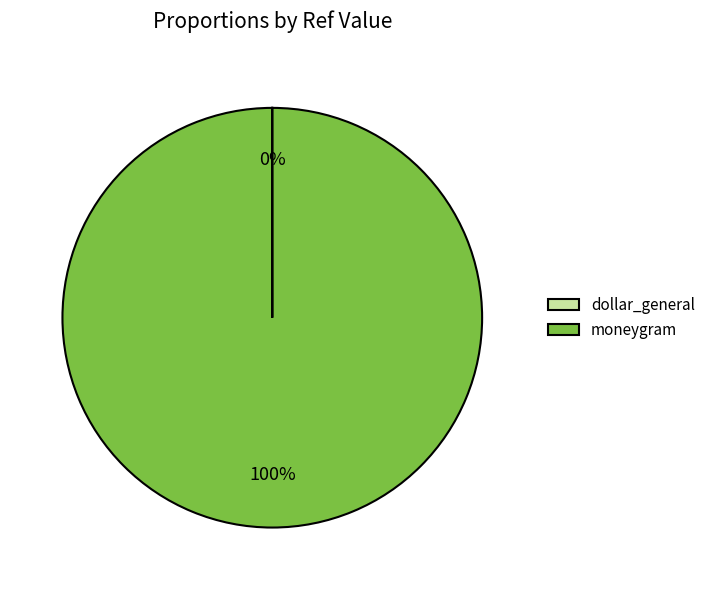

Which slice is the largest?

moneygram